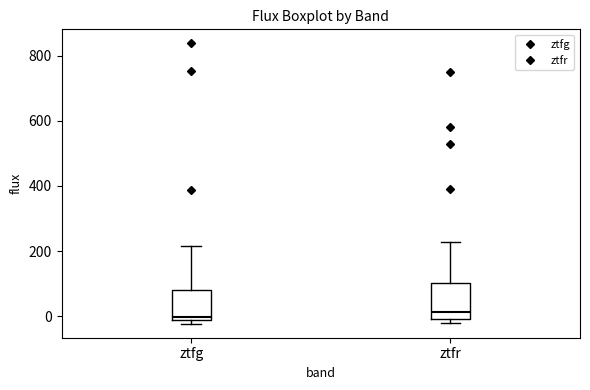

Where does the median line of the box for ztfg sit on the y-axis? The values are not printed on the chart, so give them approximately, as read against the axis.

0